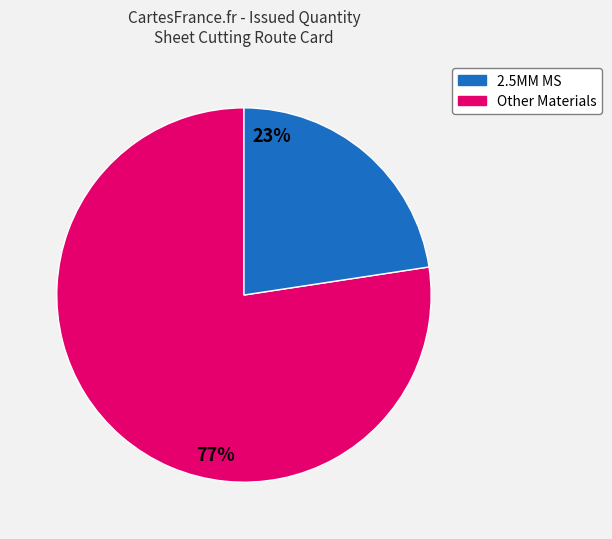

To the nearest percent, what is the average slice percentage?

50%